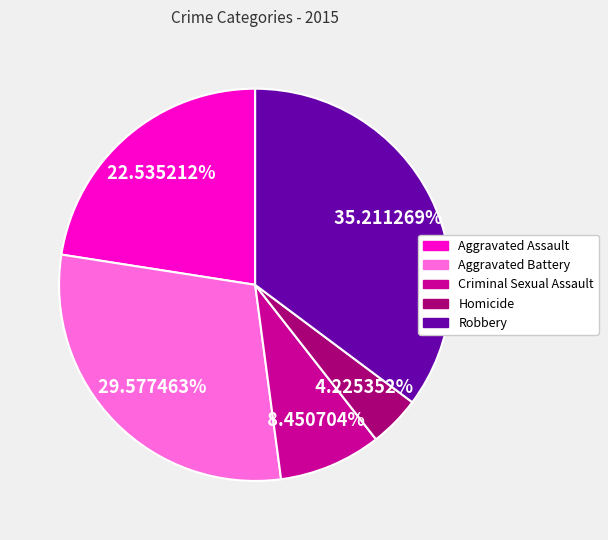

To the nearest percent, what is the difference between the Aggravated Battery and Robbery slice percentages?

6%